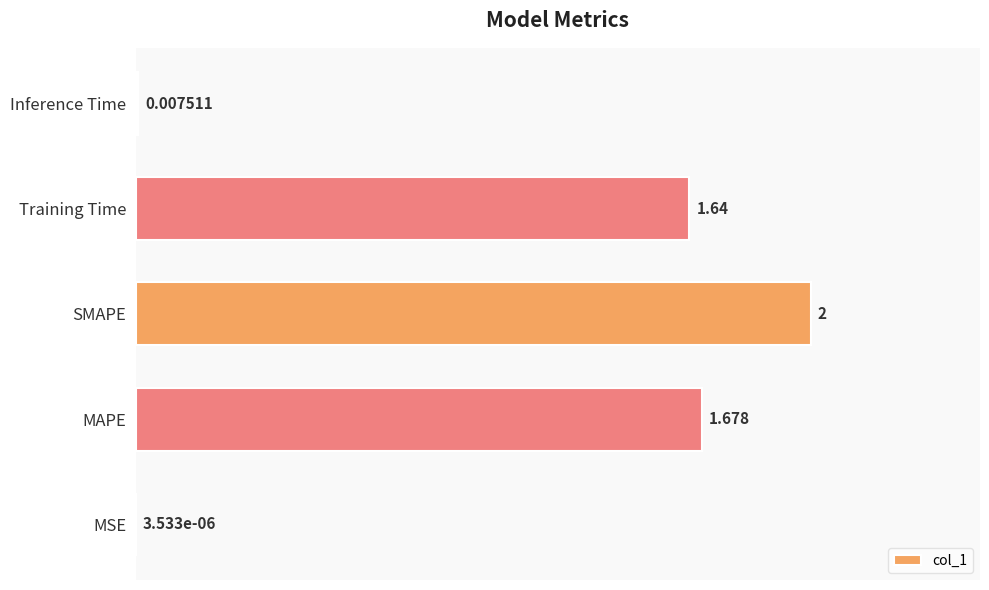

Which has a higher value, MAPE or Inference Time?

MAPE